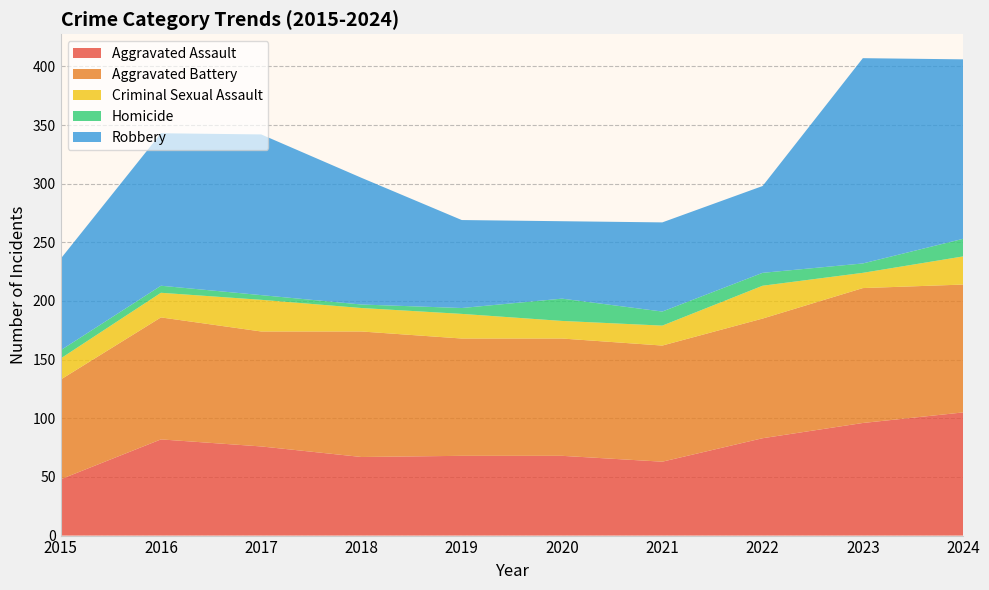

Reading left to right, transcribe all the data shown in this chart.

Aggravated Assault: 2015=48	2016=82	2017=76	2018=67	2019=68	2020=68	2021=63	2022=83	2023=96	2024=105
Aggravated Battery: 2015=85	2016=104	2017=98	2018=107	2019=100	2020=100	2021=99	2022=102	2023=115	2024=109
Criminal Sexual Assault: 2015=18	2016=21	2017=27	2018=20	2019=21	2020=15	2021=17	2022=28	2023=13	2024=24
Homicide: 2015=7	2016=6	2017=4	2018=3	2019=5	2020=19	2021=12	2022=11	2023=8	2024=15
Robbery: 2015=78	2016=130	2017=137	2018=108	2019=75	2020=66	2021=76	2022=74	2023=175	2024=153